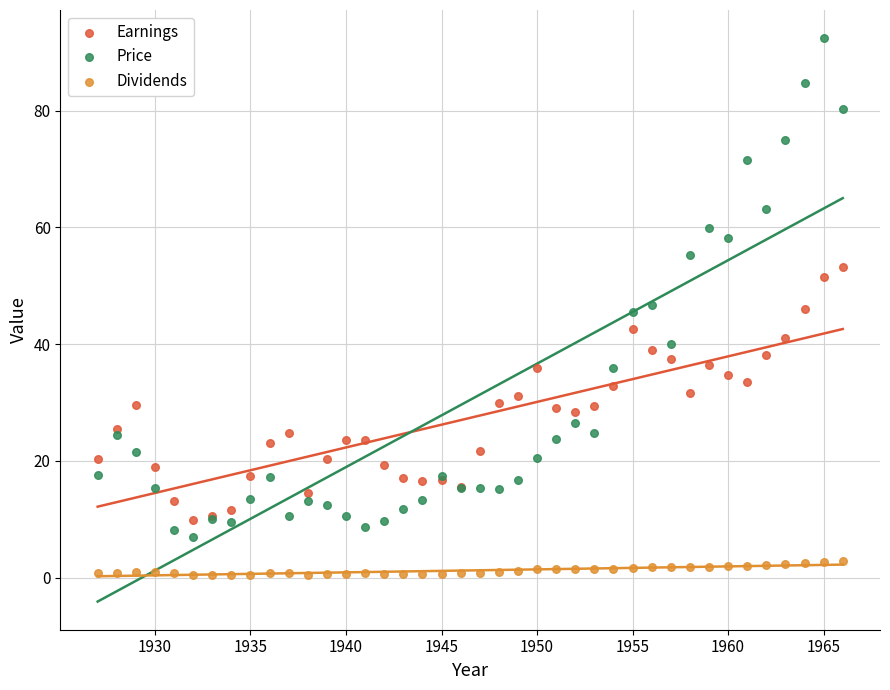

Which series has the largest Y range (max minus min)?

Price